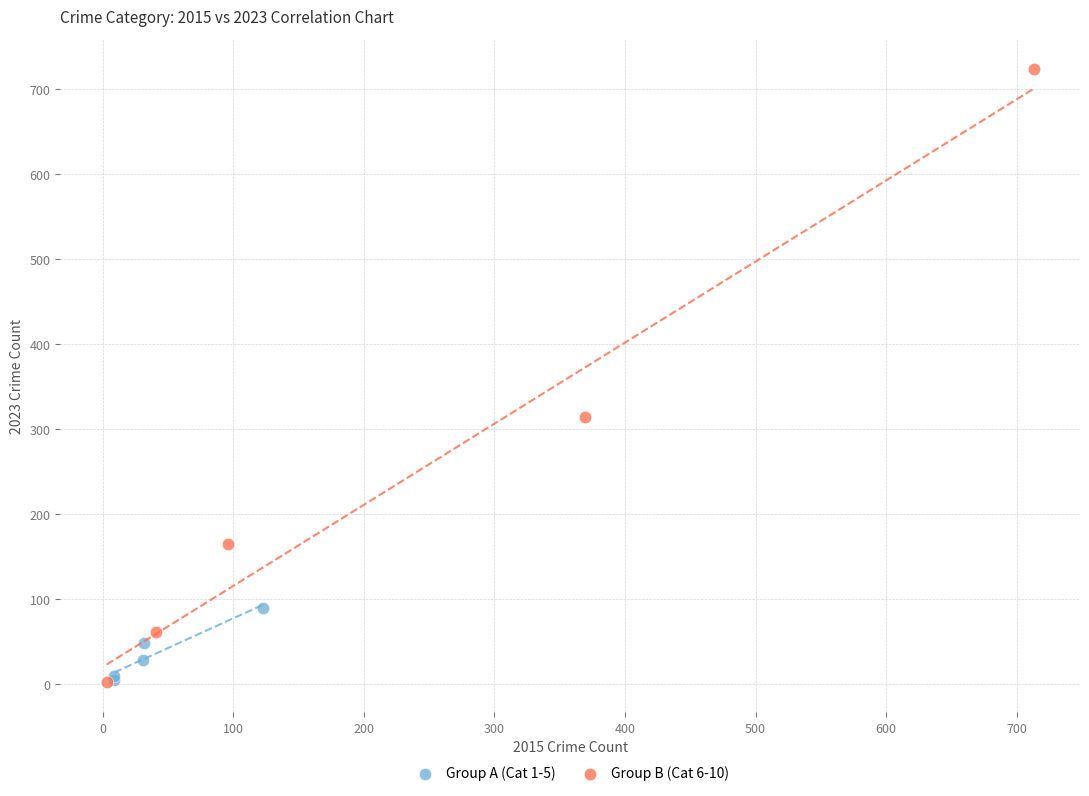

What are all the series names shown in the legend?

Group A (Cat 1-5), Group B (Cat 6-10)